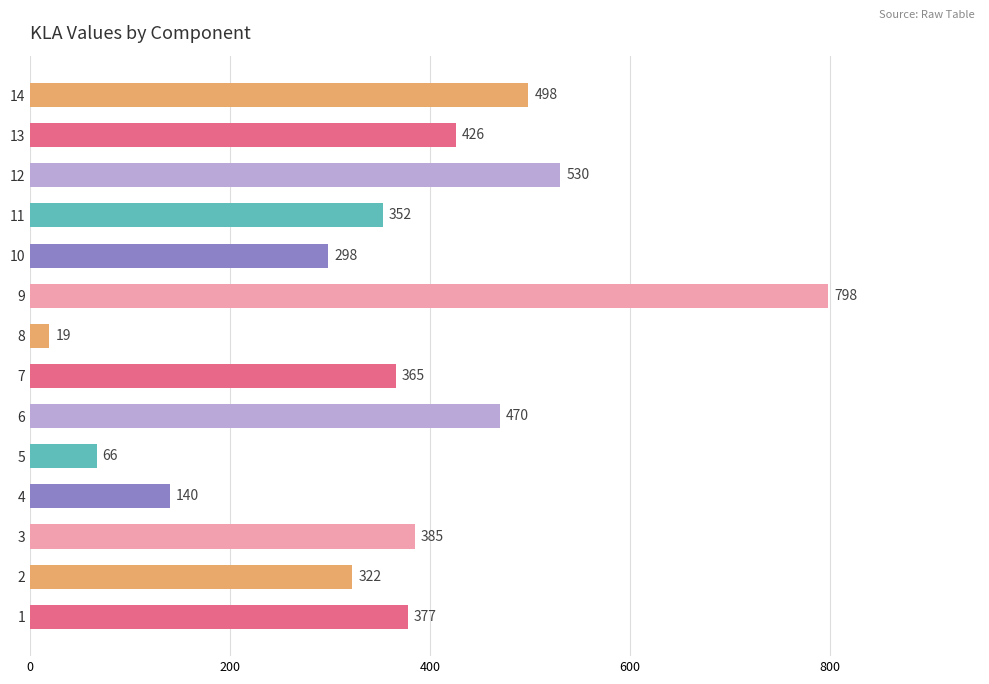

List the labels in order of value, largest first.

9, 12, 14, 6, 13, 3, 1, 7, 11, 2, 10, 4, 5, 8